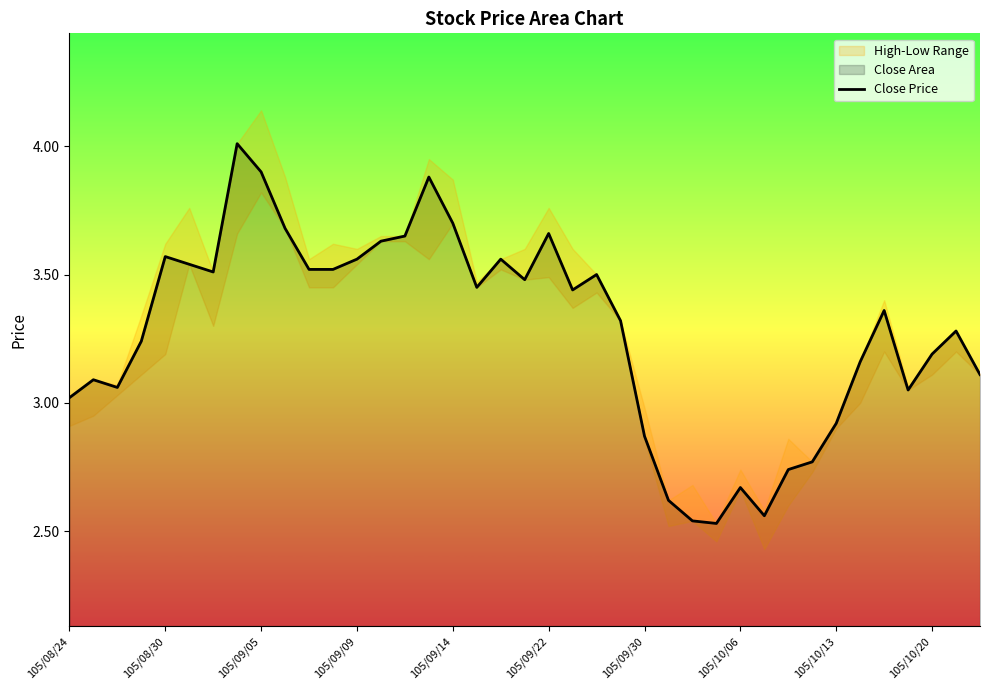

The Close Price series shows 4.8 at 105/10/06. True or false?

False